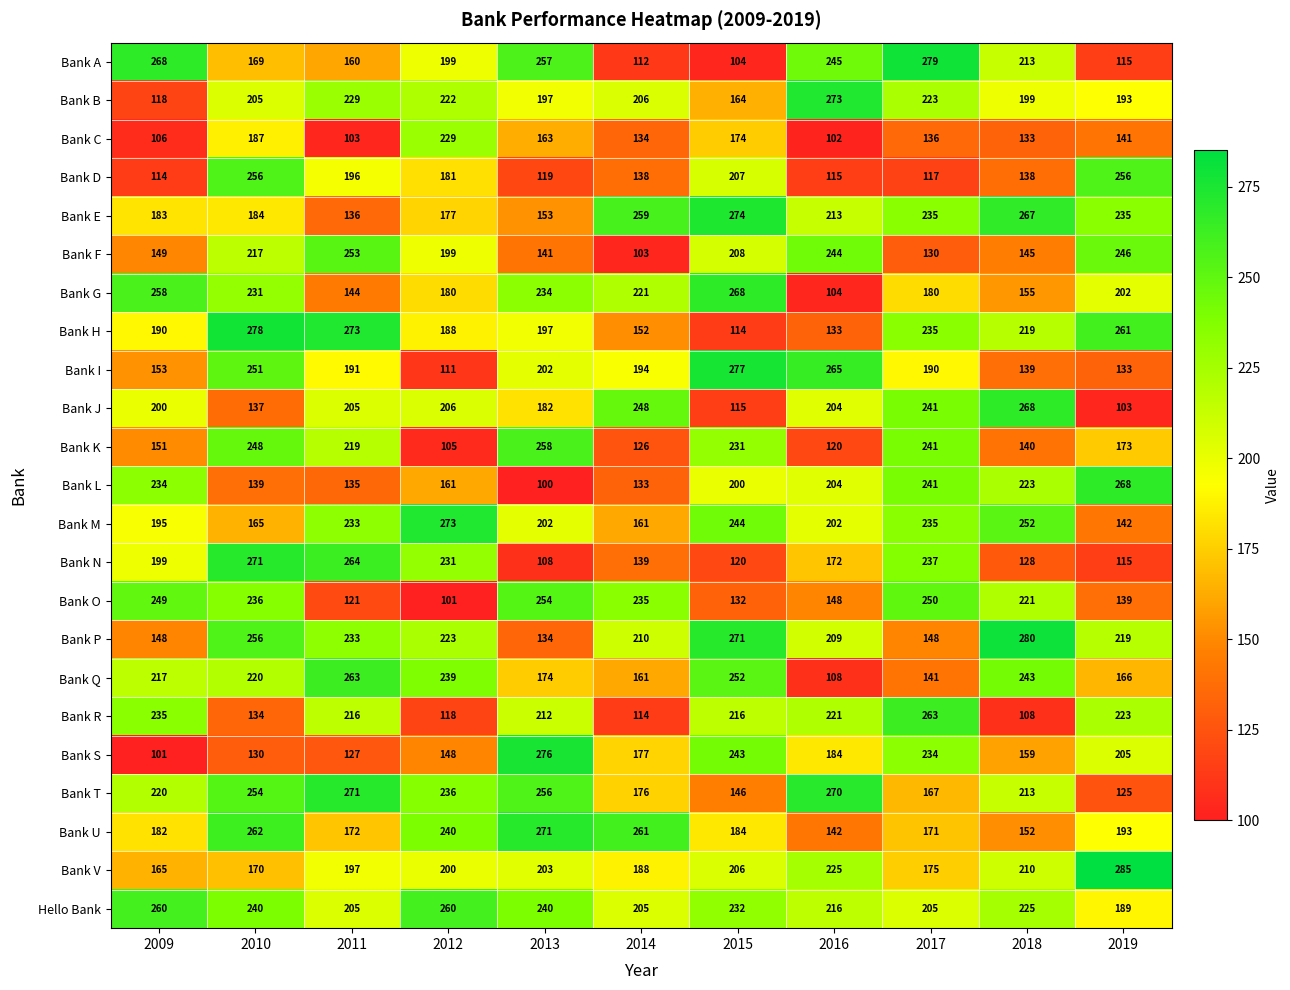

What is the difference between the highest and lowest values at 2013?

176